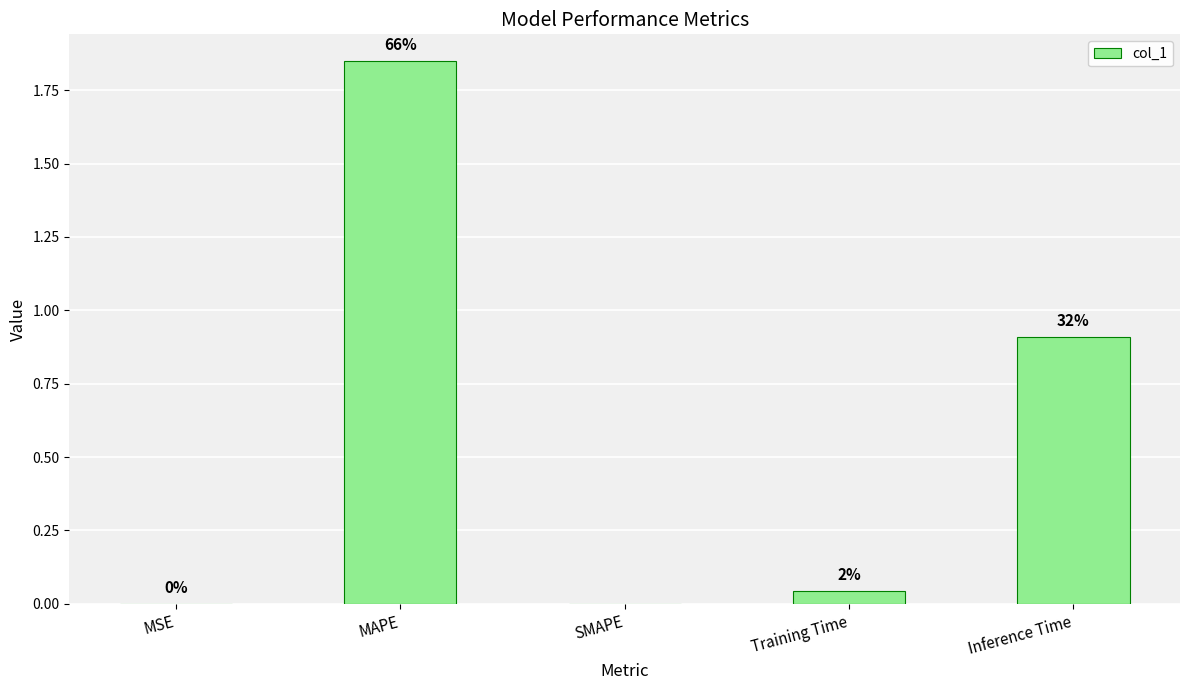

What position from the right is Inference Time?

1